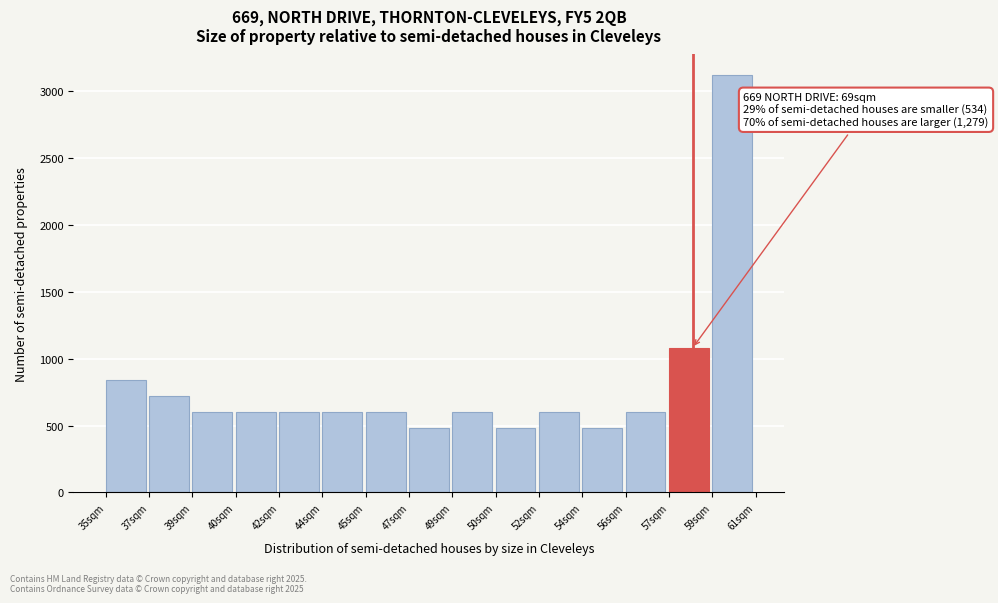

Reading right to left, transcribe all the data shown in this chart.

59sqm=3120	57sqm=1080	56sqm=600	54sqm=480	52sqm=600	50sqm=480	49sqm=600	47sqm=480	45sqm=600	44sqm=600	42sqm=600	40sqm=600	39sqm=600	37sqm=720	35sqm=840